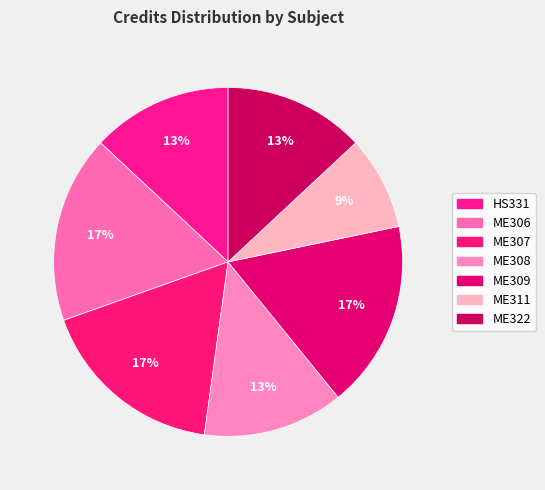

How many segments does this pie chart have?

7